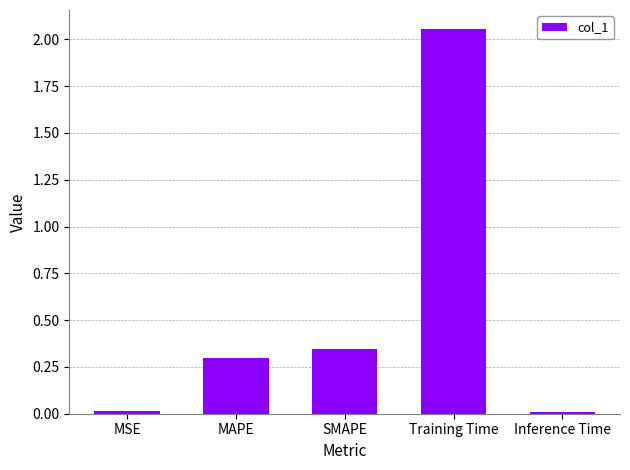

What is the label of the 5th bar from the left?

Inference Time